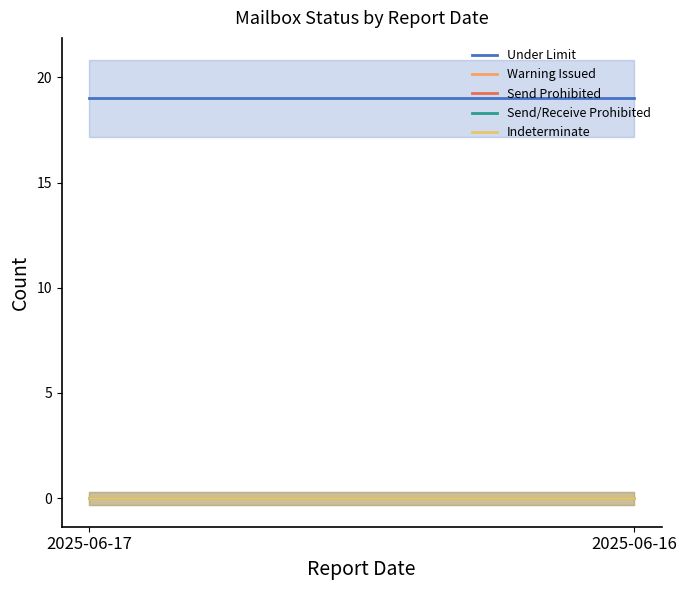

Rank the series at 2025-06-17 from highest to lowest value.

Under Limit, Warning Issued, Send Prohibited, Send/Receive Prohibited, Indeterminate